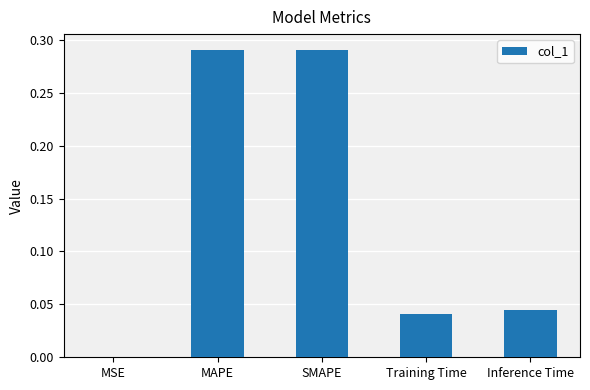

The value at MSE is 0.0. True or false?

True